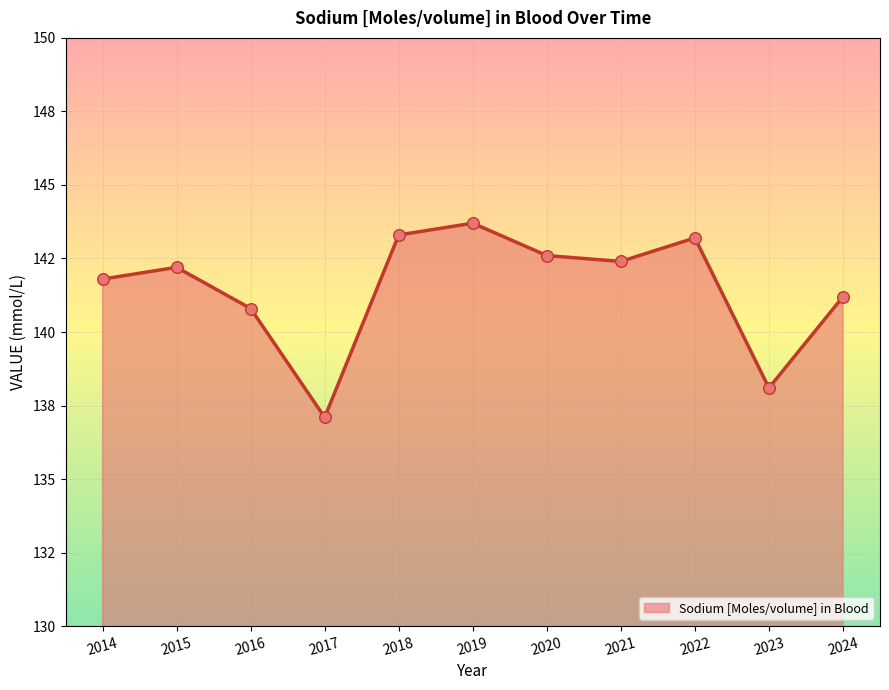

Which series has the widest spread of Y values?

Sodium [Moles/volume] in Blood (line)